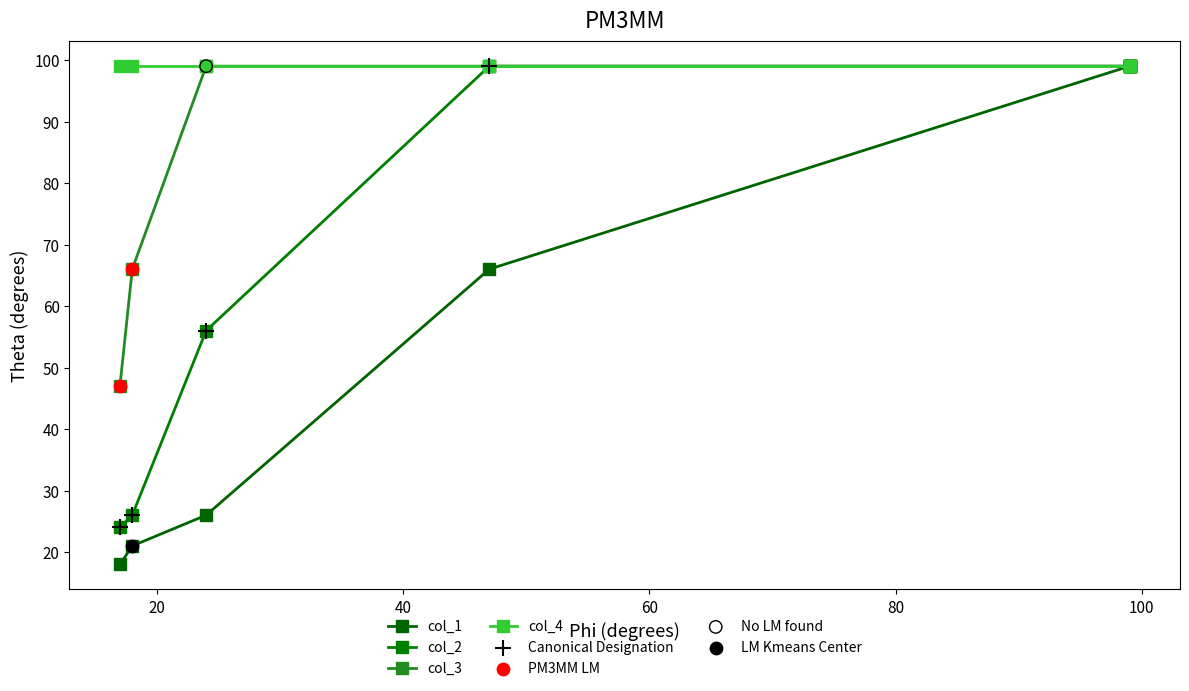

What is the total value across all series at 99?

297